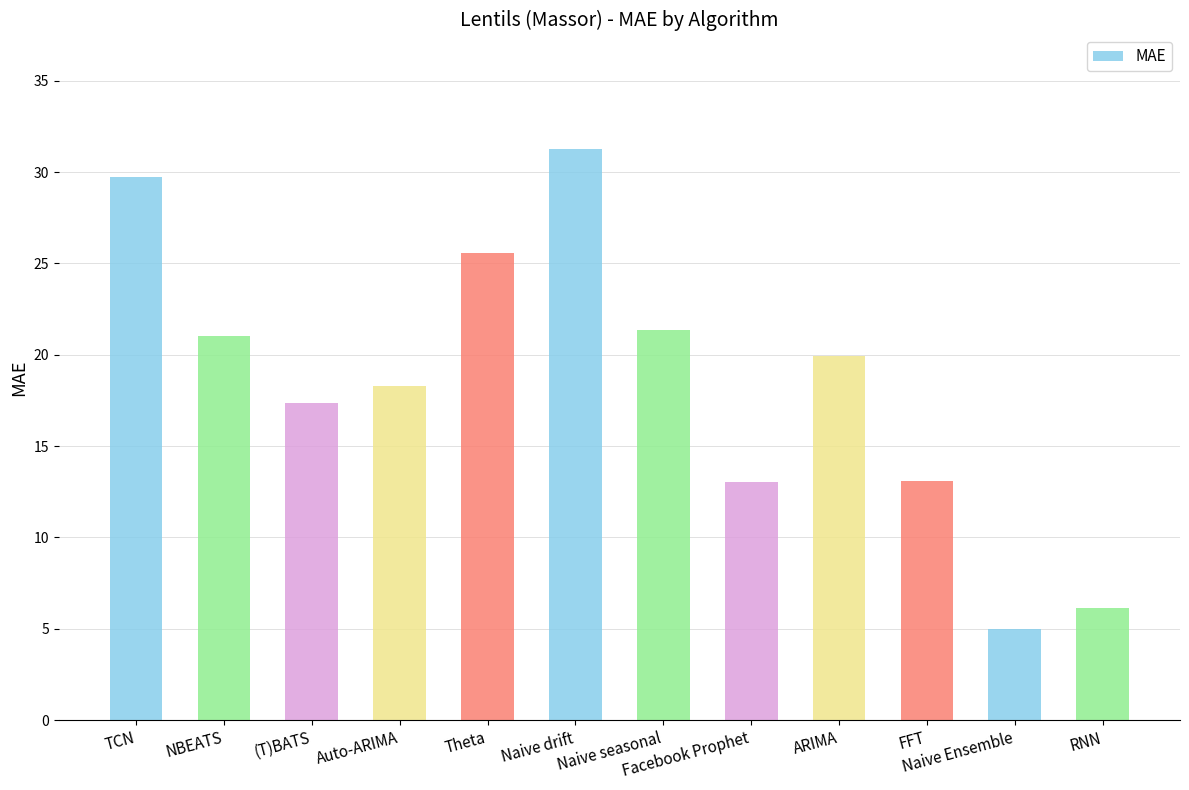

What is the change in value from ARIMA to RNN?

-13.8